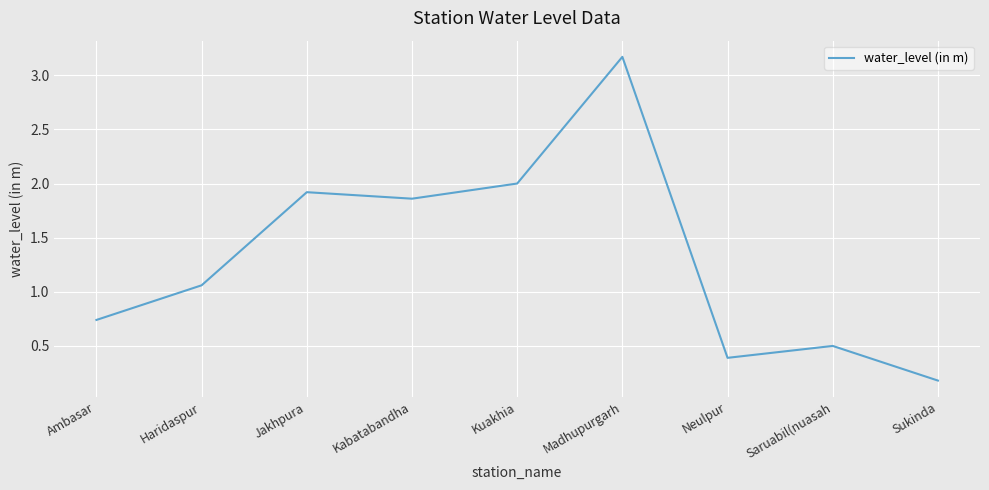

Rank the categories by value from highest to lowest.

Madhupurgarh, Kuakhia, Jakhpura, Kabatabandha, Haridaspur, Ambasar, Saruabil(nuasah, Neulpur, Sukinda